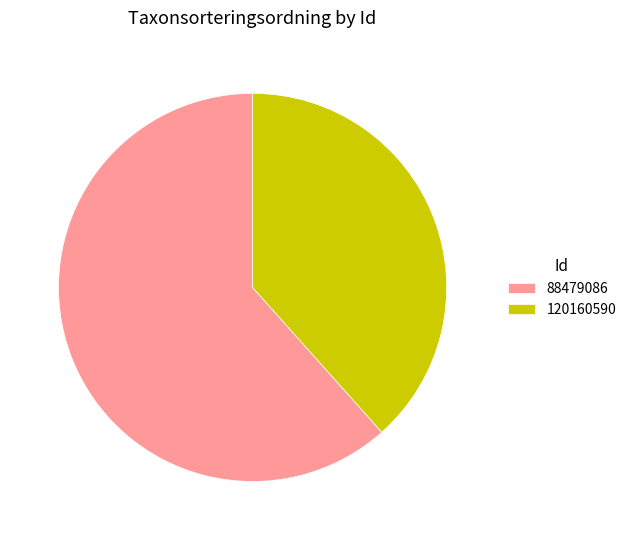

How many segments does this pie chart have?

2